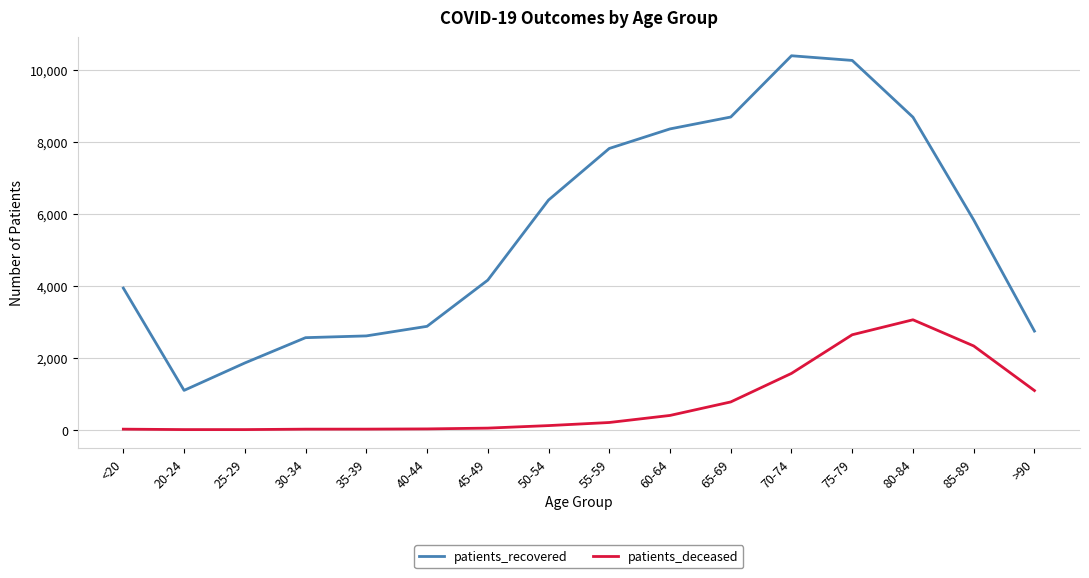

What is the sum of the patients_deceased values at >90 and 55-59?

1287